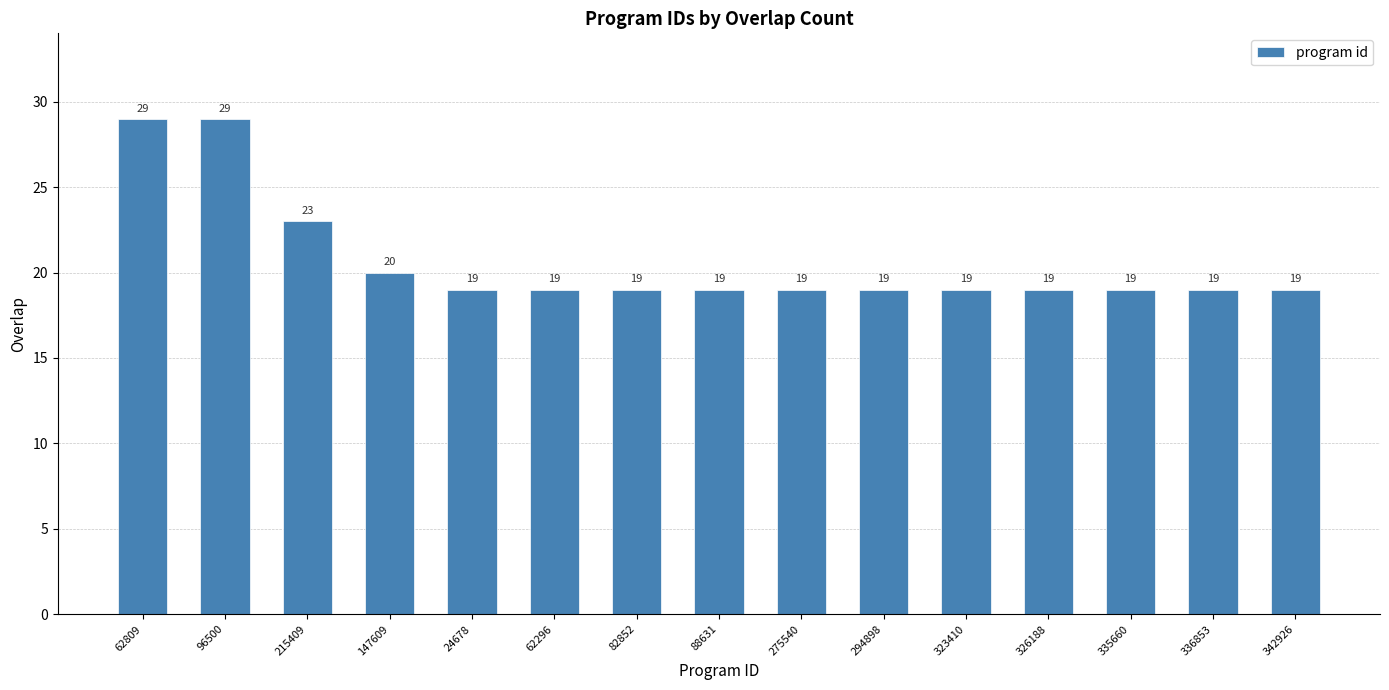

What is the ratio of the value at 326188 to the value at 342926?

1.0